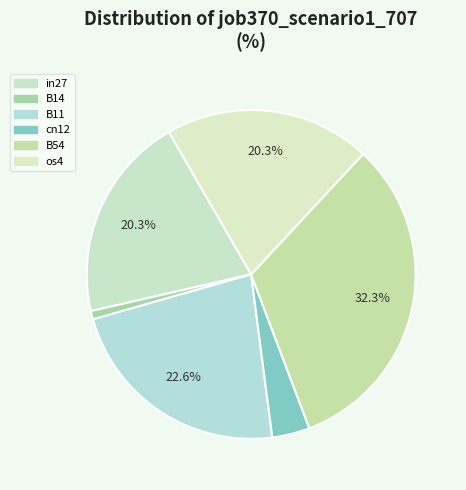

To the nearest percent, what portion does in27 represent?

20%